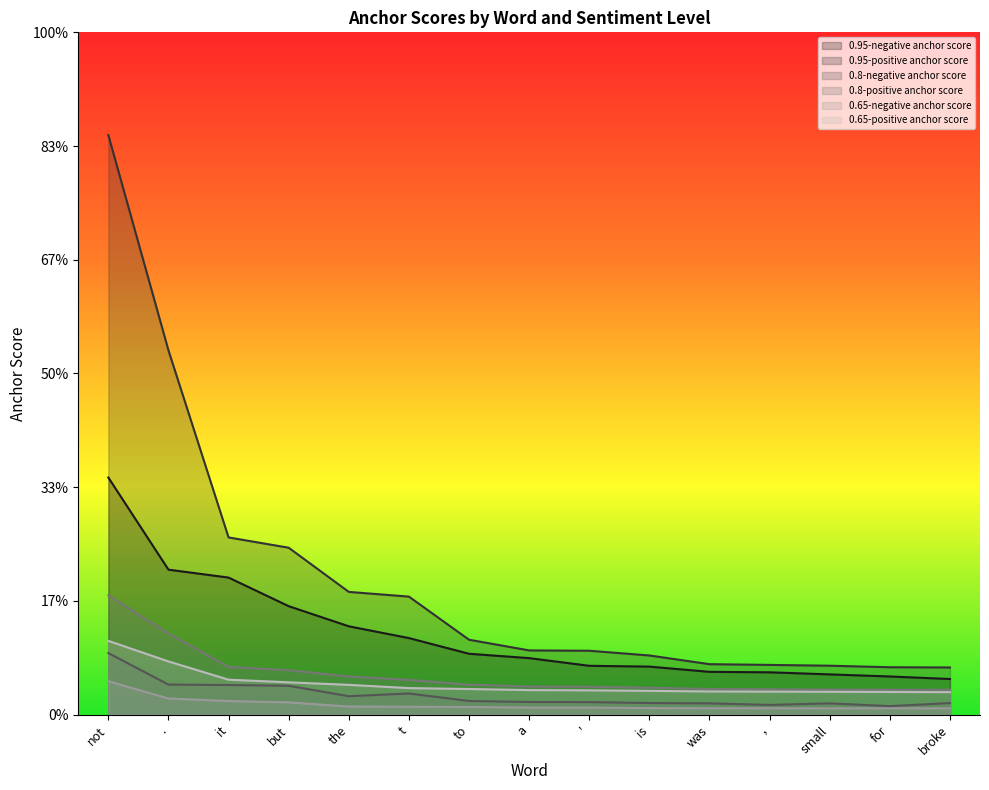

True or false: 0.95-positive anchor score has a value of 0.0 at but.

True